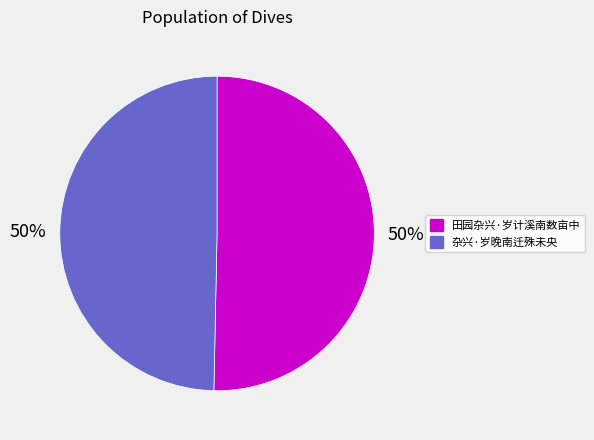

To the nearest percent, what is the combined percentage of 杂兴·岁晚南迁殊未央 and 田园杂兴·岁计溪南数亩中?

100%